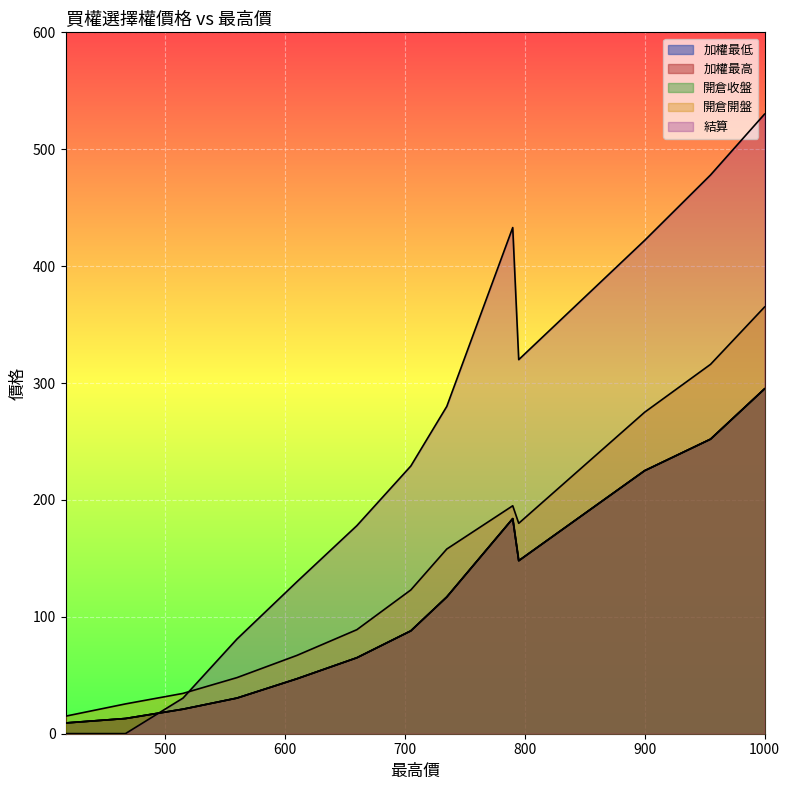

Which has a higher value, 610 or 735?

735